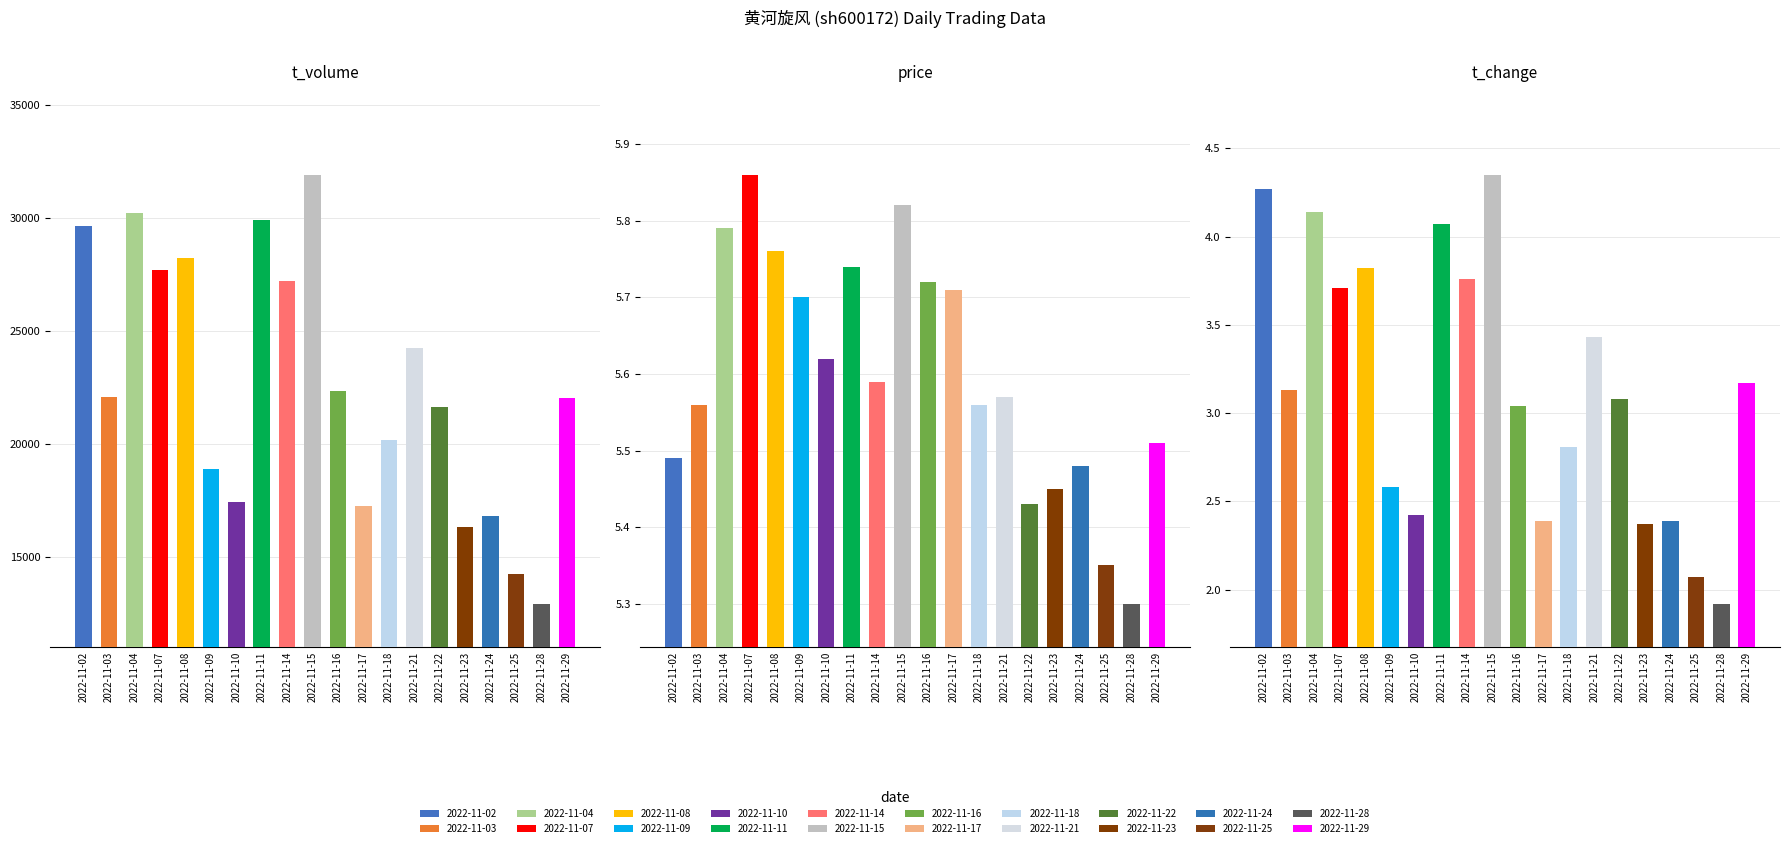

The t_volume series shows 16801.0 at 2022-11-24. True or false?

True